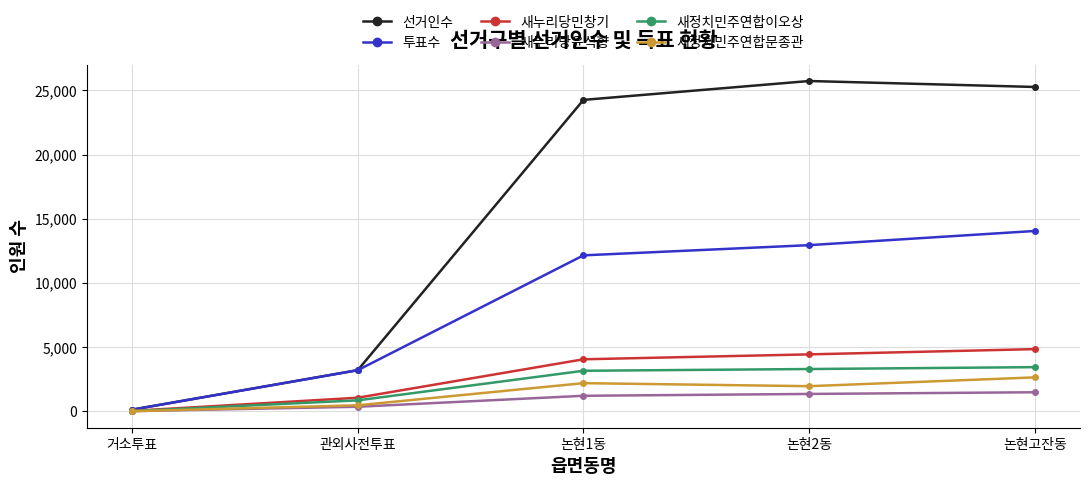

At which category does 선거인수 reach its first local peak?

논현2동